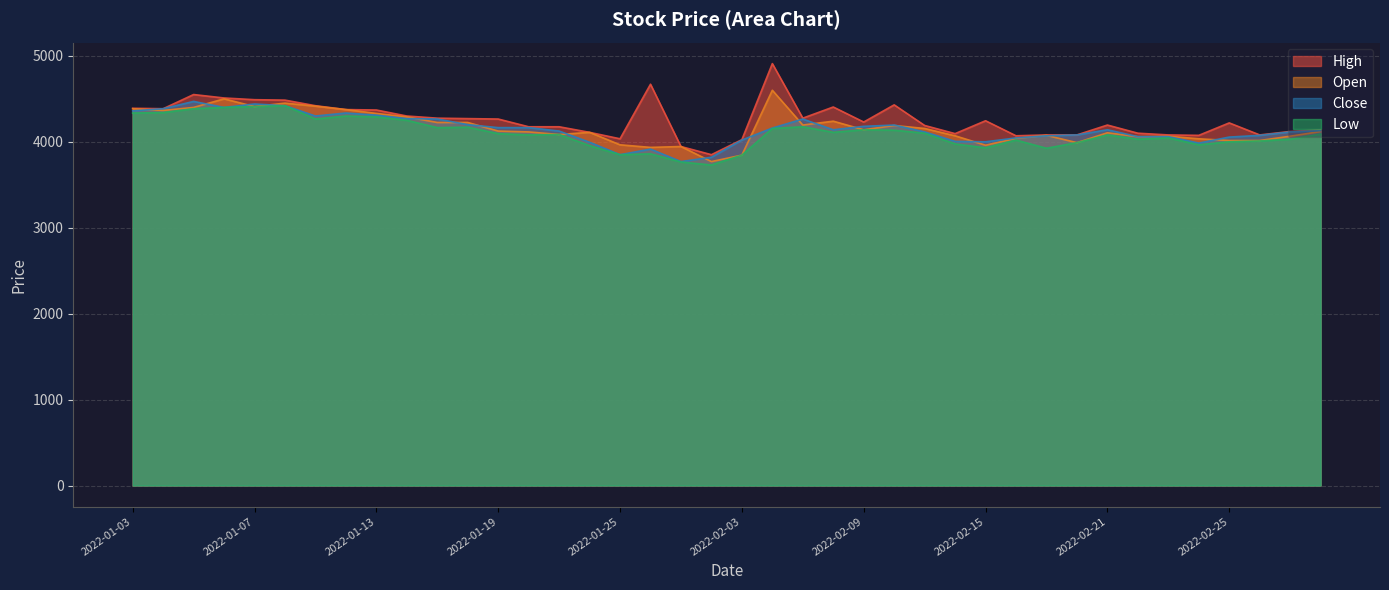

True or false: Close and Low intersect in this chart.

False